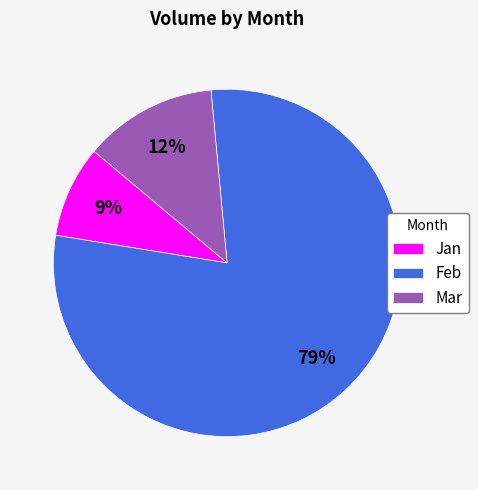

Which category accounts for the majority?

Feb